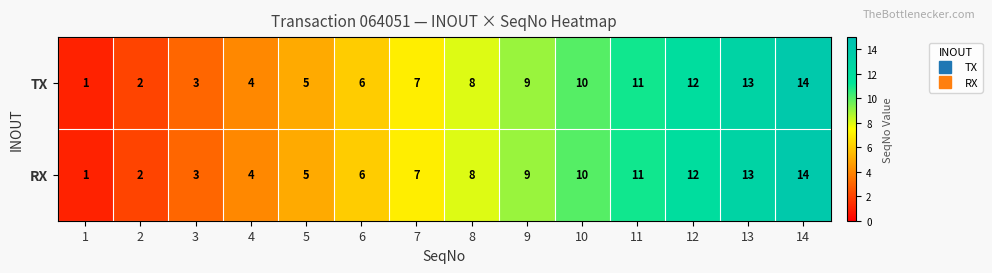

What is the difference between the maximum and minimum values in the TX series?

13